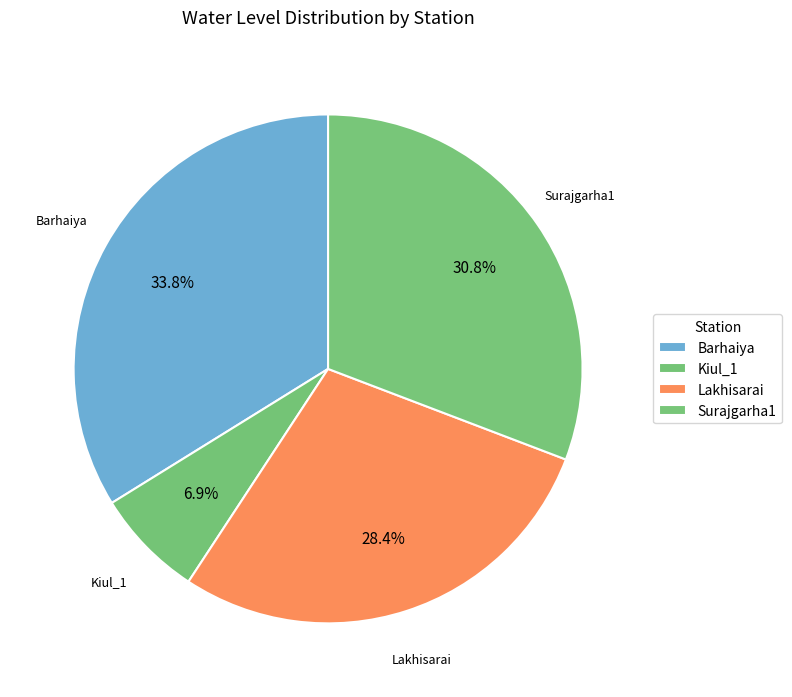

What portion of the pie excludes Kiul_1?

93.1%